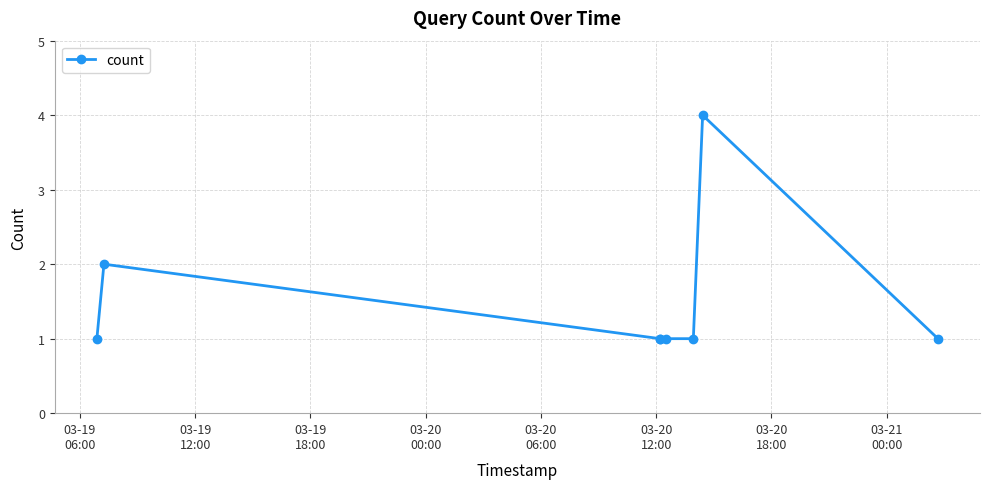

What is the difference between the maximum and second lowest values?

3